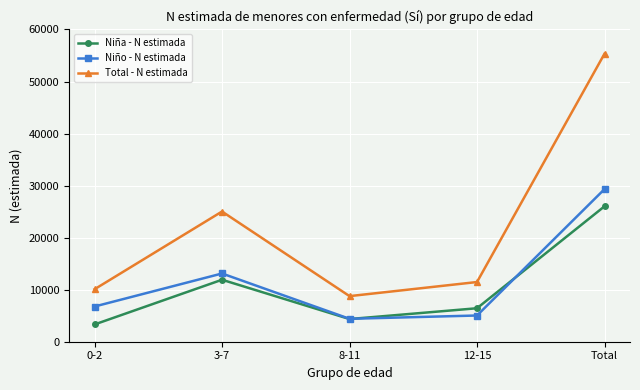

At Total, list the series in order from largest to smallest.

Total - N estimada, Niño - N estimada, Niña - N estimada